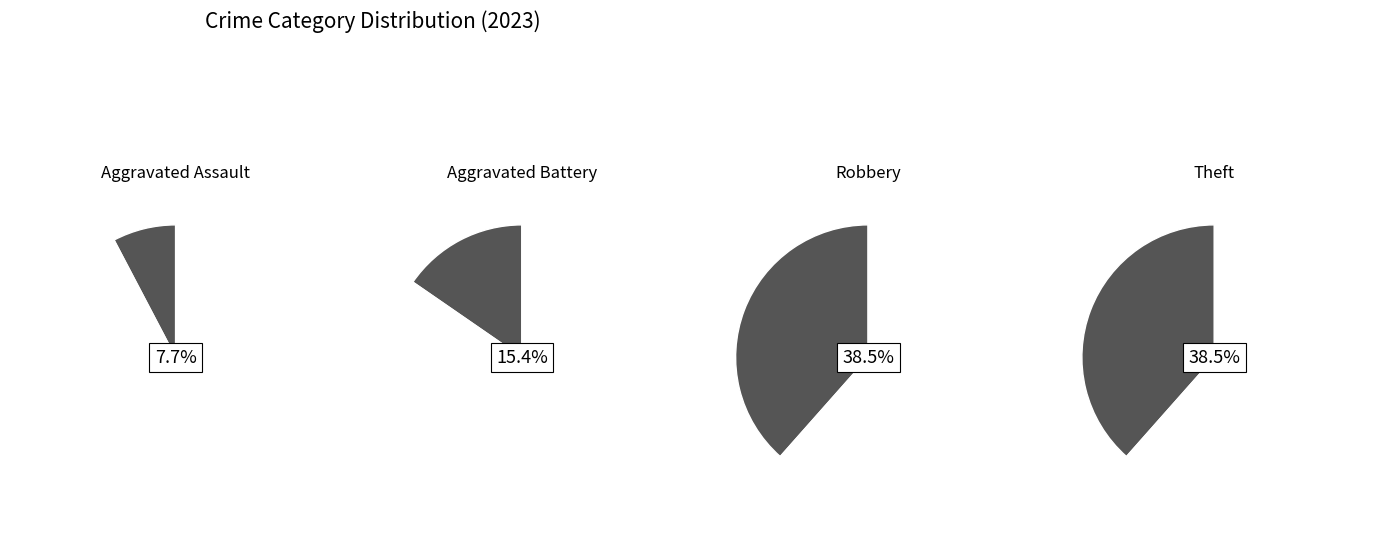

Which slice is the largest?

Robbery